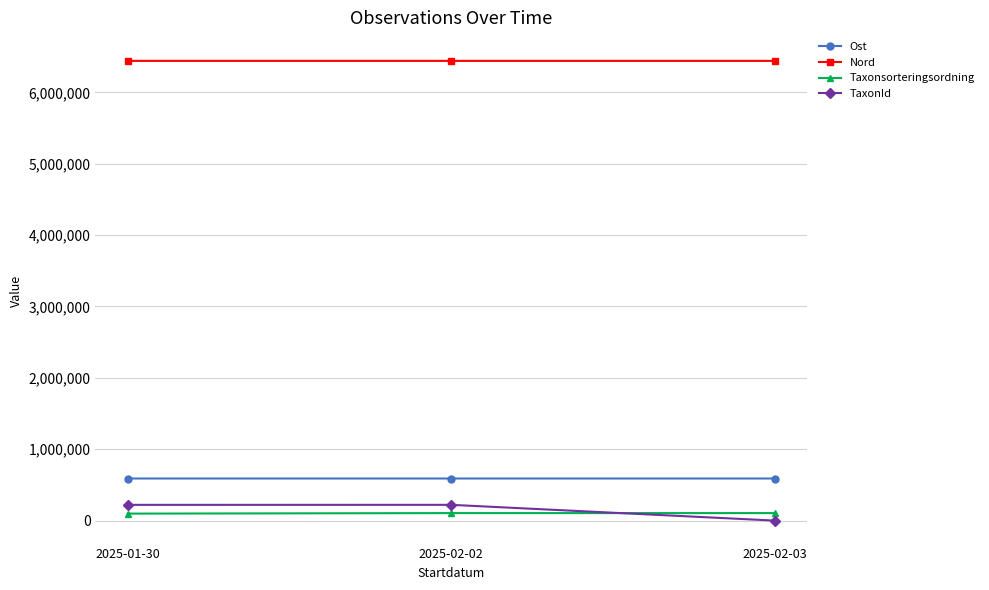

What is the maximum value shown in the chart?

6441302